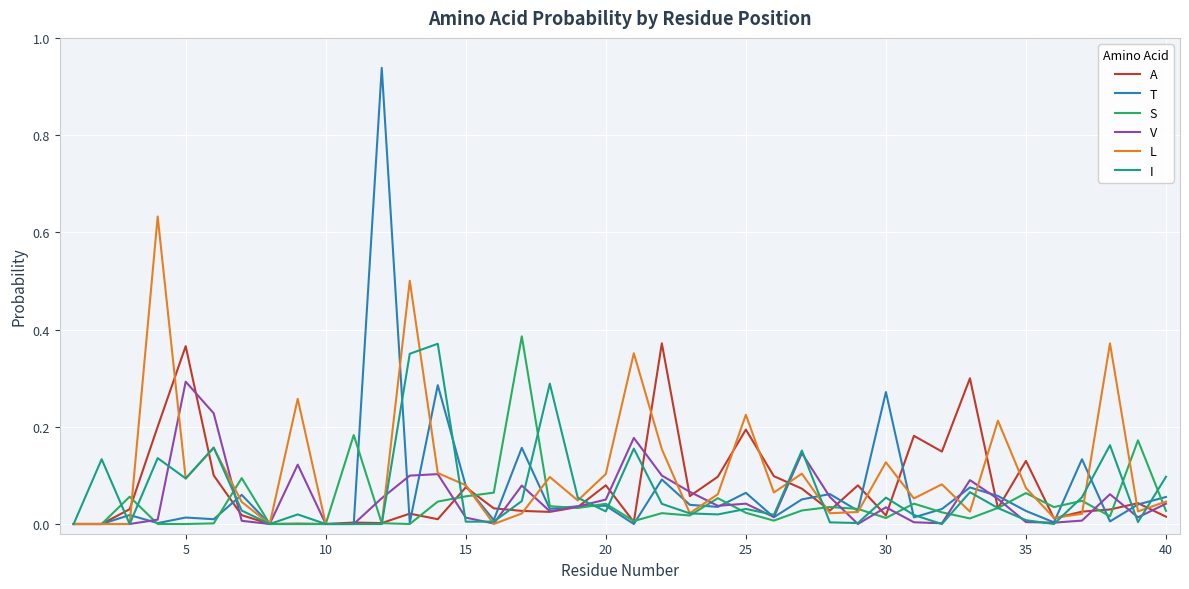

Which series has the largest total across all categories?

L